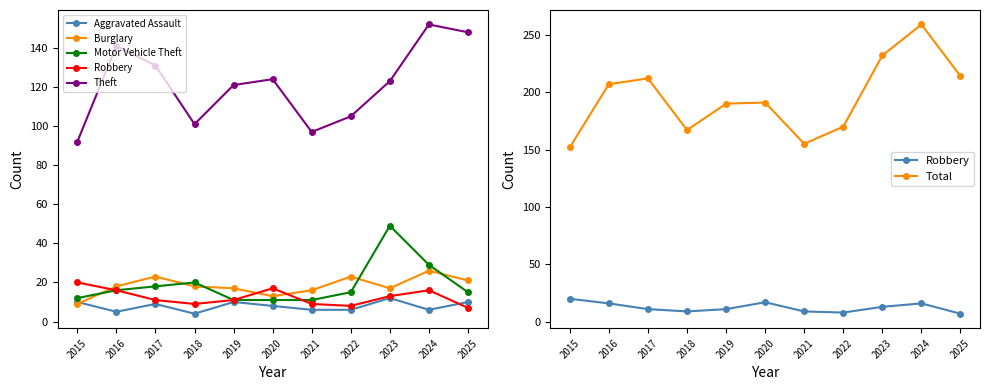

How many categories are shown in the chart?

11